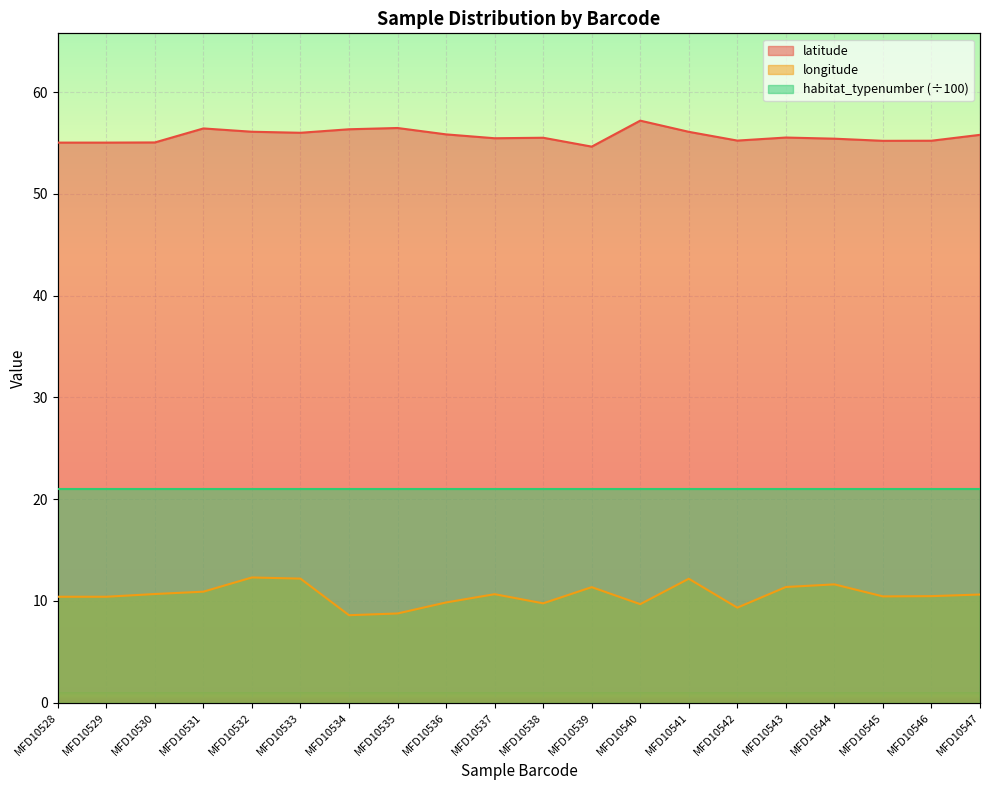

Which category has the lowest value across all series?

MFD10534